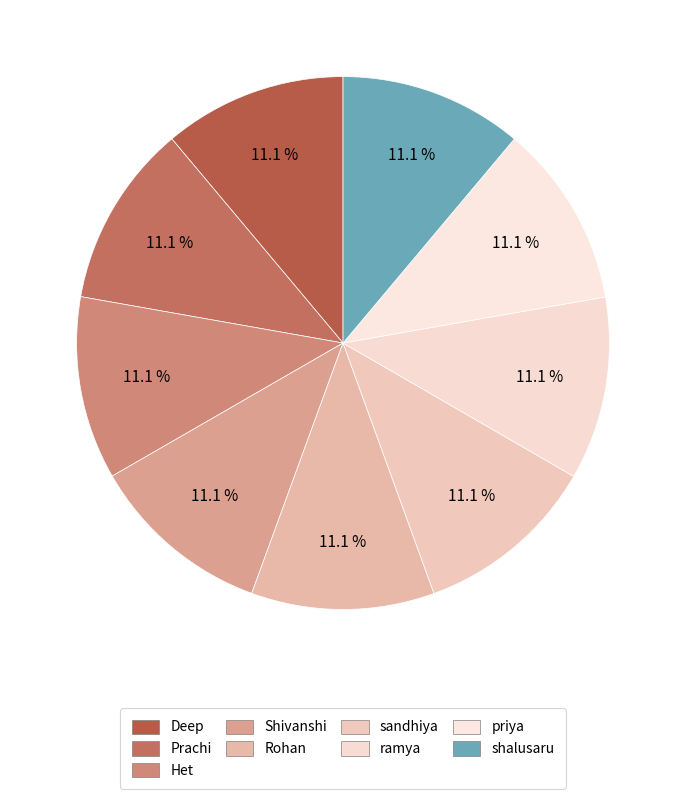

What percentage is the ramya slice, to the nearest percent?

11%